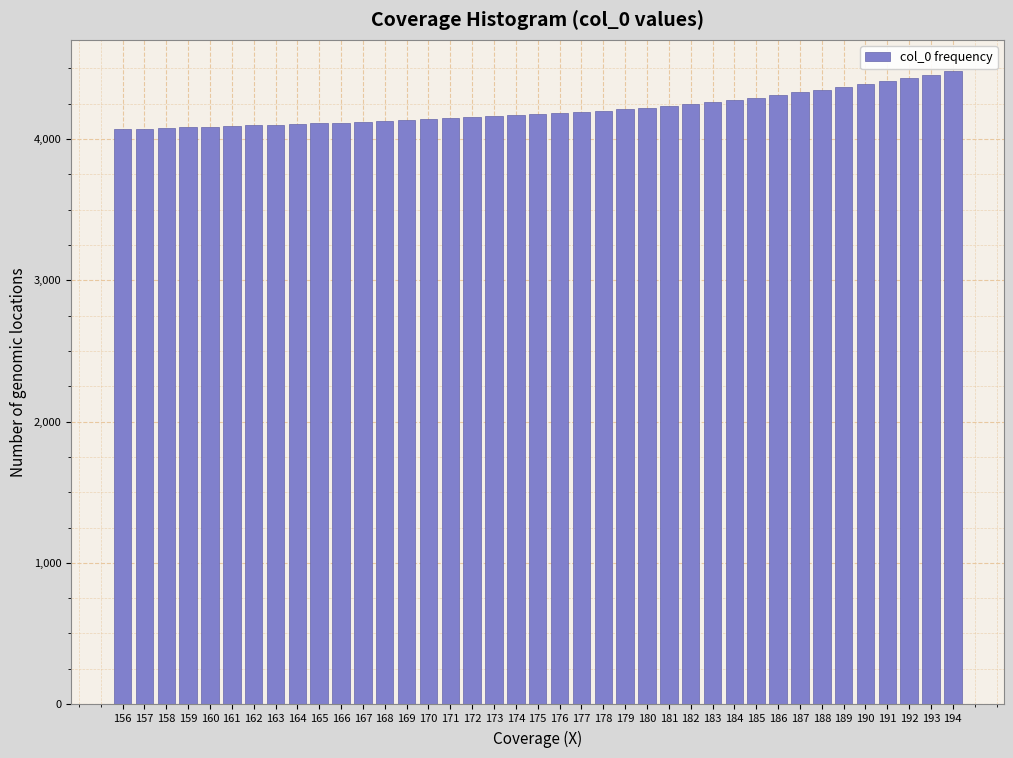

What is the sum of all values?

164202.9